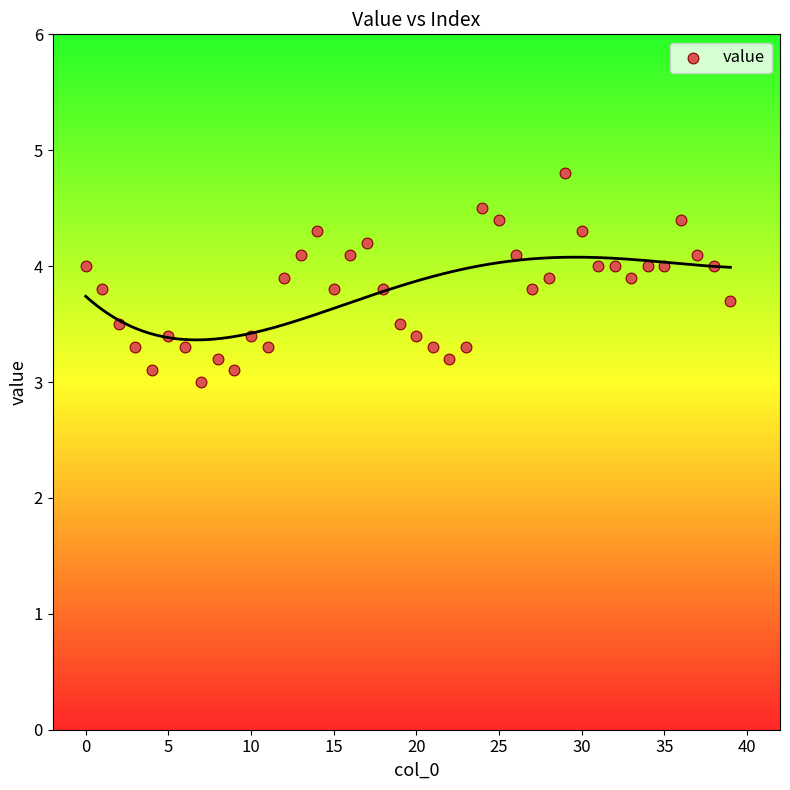

What is the range of Y values (max minus min)?

1.8